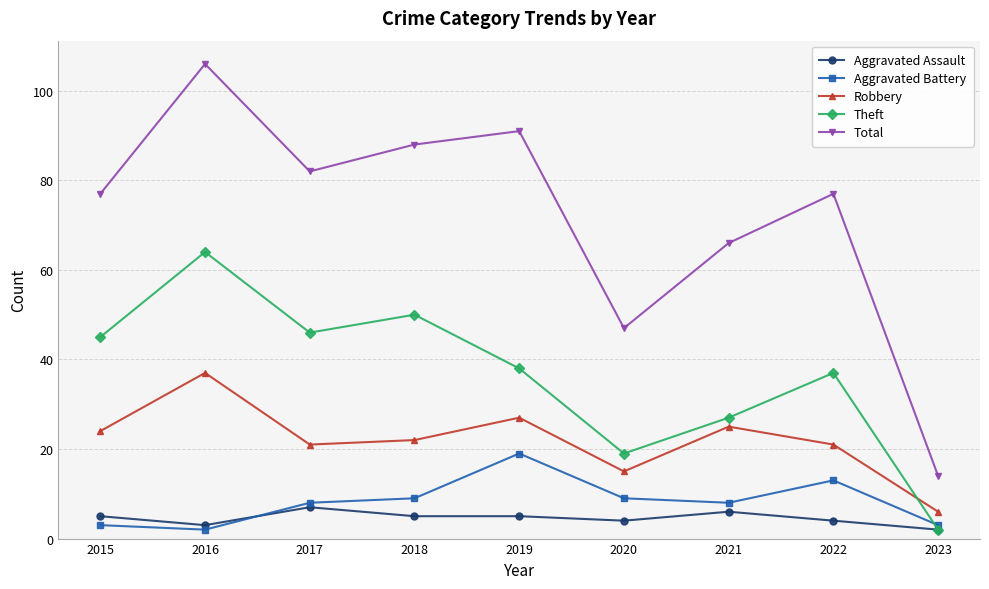

At which category does Total reach its first local valley?

2017